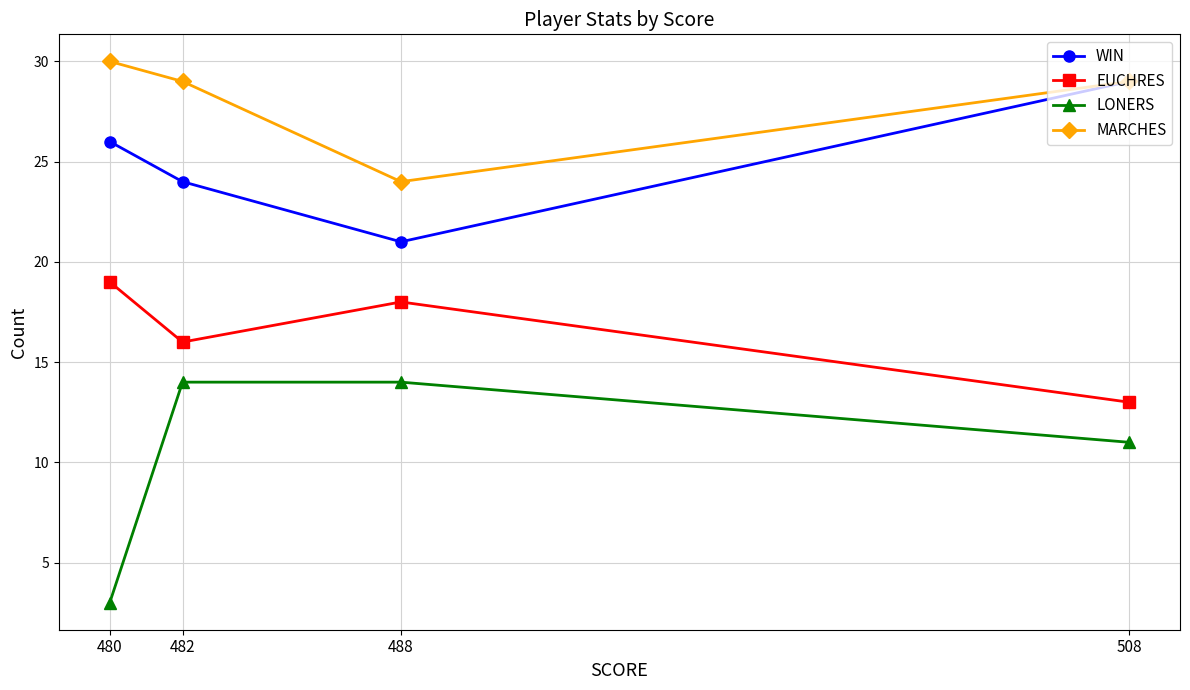

Between 482 and 480, which series saw the biggest shift?

LONERS